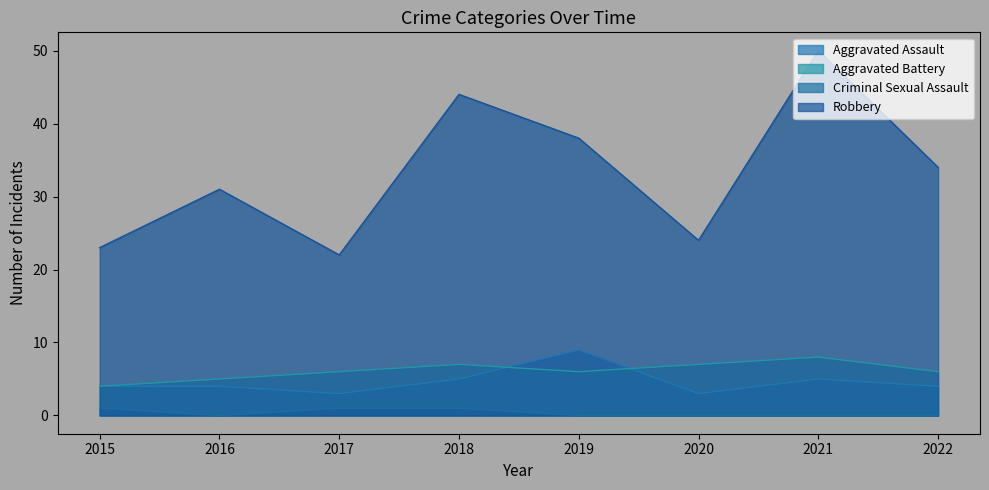

What is the difference between the Robbery values at 2015 and 2016?

8